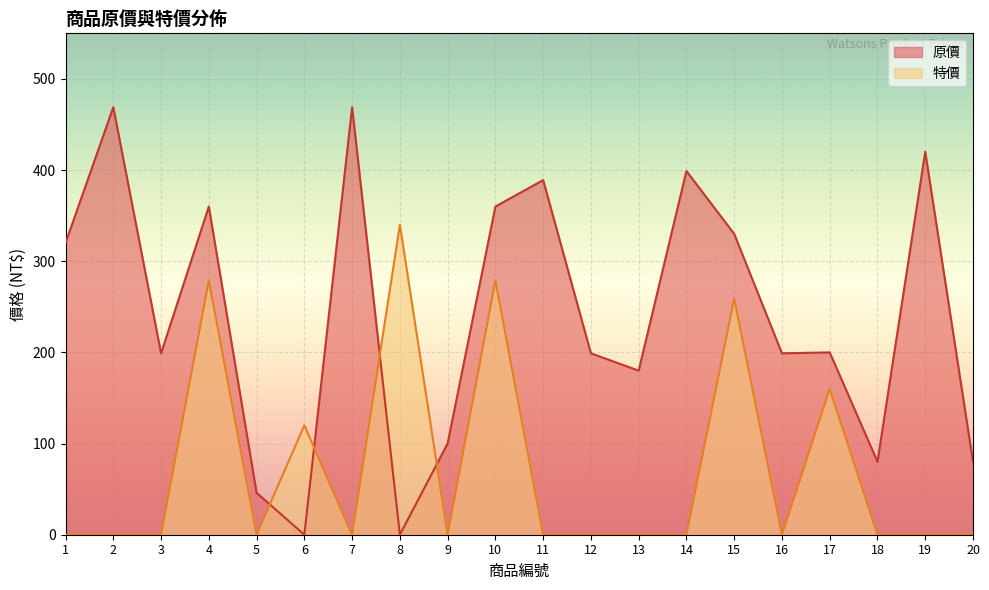

At which category is the sum across all series the highest?

4